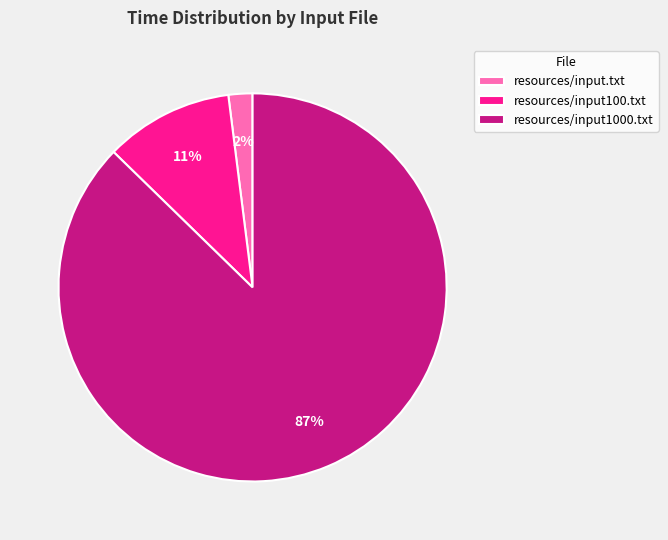

To the nearest percent, what is the average slice percentage?

33%